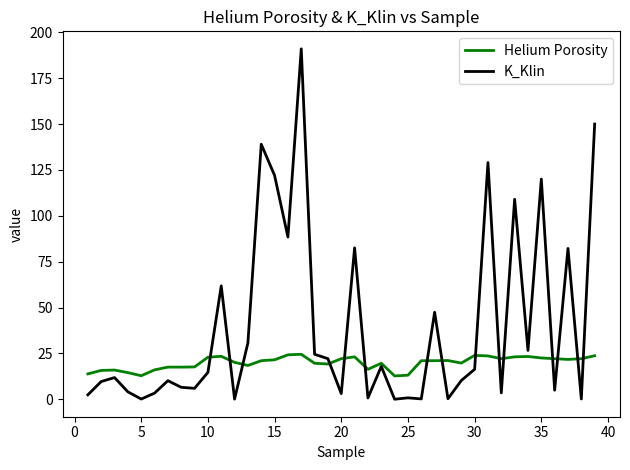

Which series has the widest spread of values?

K_Klin